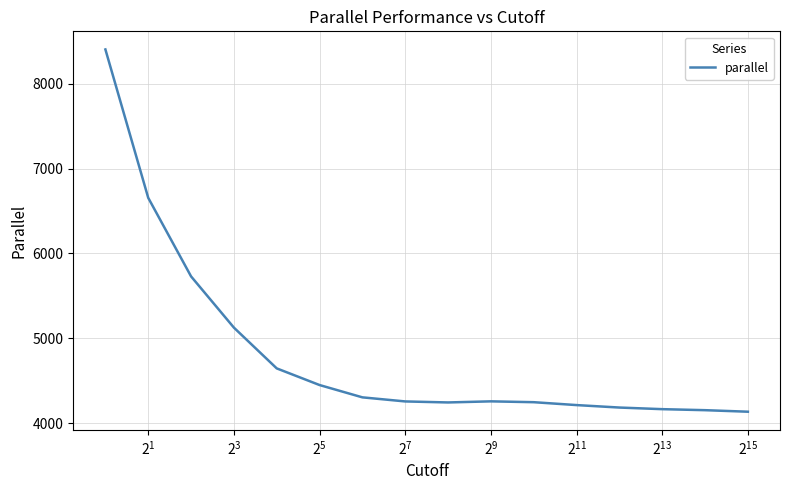

What is the sum of all values?

77190